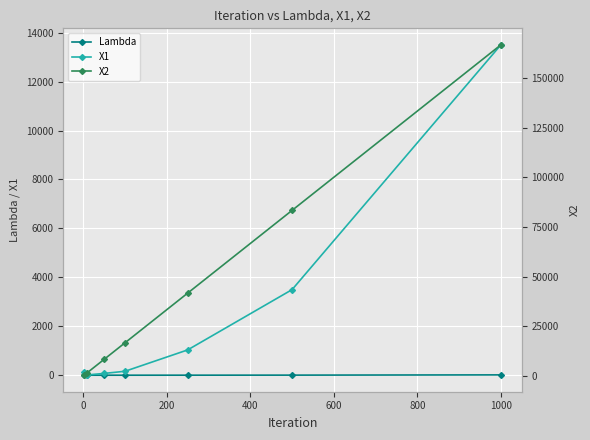

What is the label of the 1st point from the right?

1000